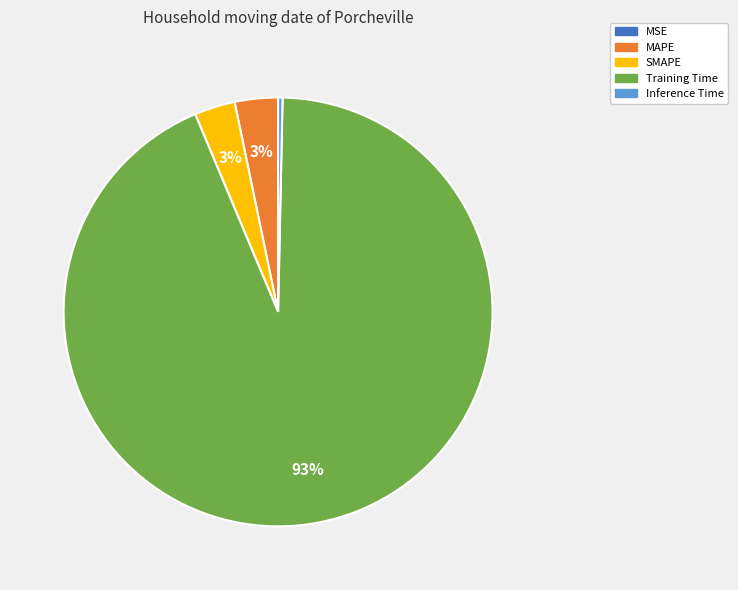

Do MAPE and SMAPE together represent more than half of the pie?

No